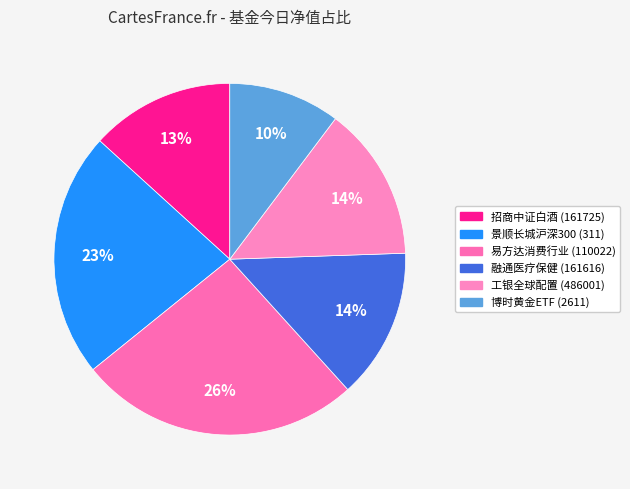

Count the number of slices in the pie.

6